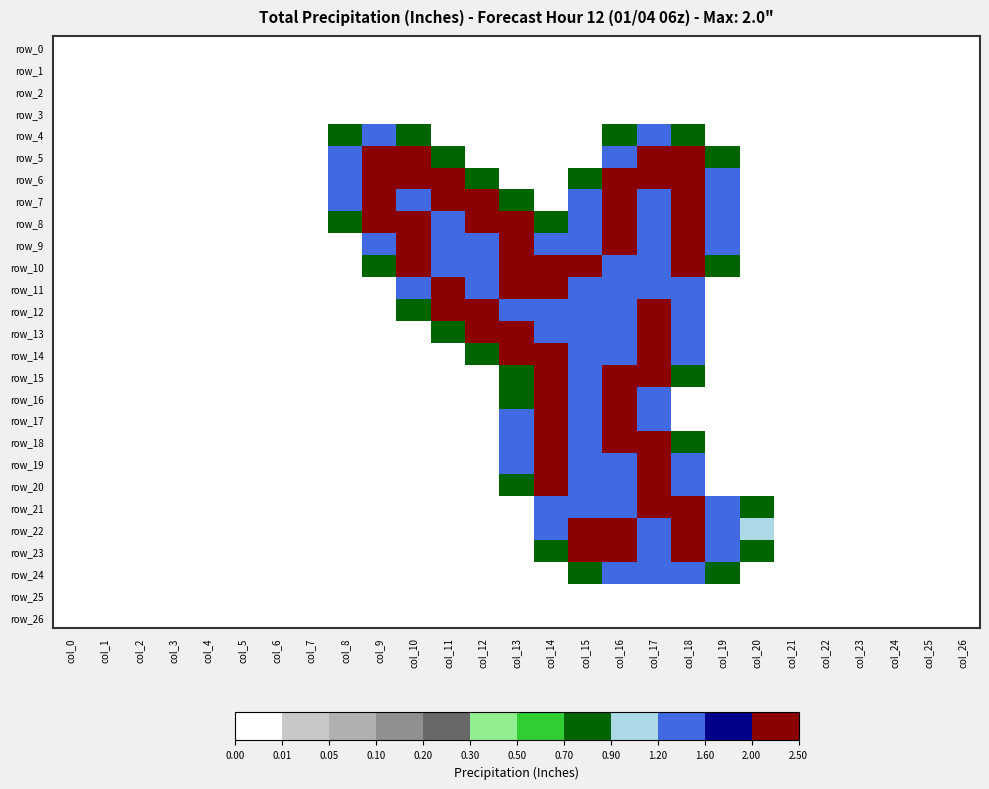

Reading left to right, list all the values displayed in this chart.

row_0: col_0=0.0	col_1=0.0	col_2=0.0	col_3=0.0	col_4=0.0	col_5=0.0	col_6=0.0	col_7=0.0	col_8=0.0	col_9=0.0	col_10=0.0	col_11=0.0	col_12=0.0	col_13=0.0	col_14=0.0	col_15=0.0	col_16=0.0	col_17=0.0	col_18=0.0	col_19=0.0	col_20=0.0	col_21=0.0	col_22=0.0	col_23=0.0	col_24=0.0	col_25=0.0	col_26=0.0
row_1: col_0=0.0	col_1=0.0	col_2=0.0	col_3=0.0	col_4=0.0	col_5=0.0	col_6=0.0	col_7=0.0	col_8=0.0	col_9=0.0	col_10=0.0	col_11=0.0	col_12=0.0	col_13=0.0	col_14=0.0	col_15=0.0	col_16=0.0	col_17=0.0	col_18=0.0	col_19=0.0	col_20=0.0	col_21=0.0	col_22=0.0	col_23=0.0	col_24=0.0	col_25=0.0	col_26=0.0
row_2: col_0=0.0	col_1=0.0	col_2=0.0	col_3=0.0	col_4=0.0	col_5=0.0	col_6=0.0	col_7=0.0	col_8=0.0	col_9=0.0	col_10=0.0	col_11=0.0	col_12=0.0	col_13=0.0	col_14=0.0	col_15=0.0	col_16=0.0	col_17=0.0	col_18=0.0	col_19=0.0	col_20=0.0	col_21=0.0	col_22=0.0	col_23=0.0	col_24=0.0	col_25=0.0	col_26=0.0
row_3: col_0=0.0	col_1=0.0	col_2=0.0	col_3=0.0	col_4=0.0	col_5=0.0	col_6=0.0	col_7=0.0	col_8=0.0	col_9=0.0	col_10=0.0	col_11=0.0	col_12=0.0	col_13=0.0	col_14=0.0	col_15=0.0	col_16=0.0	col_17=0.0	col_18=0.0	col_19=0.0	col_20=0.0	col_21=0.0	col_22=0.0	col_23=0.0	col_24=0.0	col_25=0.0	col_26=0.0
row_4: col_0=0.0	col_1=0.0	col_2=0.0	col_3=0.0	col_4=0.0	col_5=0.0	col_6=0.0	col_7=0.0	col_8=0.8	col_9=1.5	col_10=0.8	col_11=0.0	col_12=0.0	col_13=0.0	col_14=0.0	col_15=0.0	col_16=0.8	col_17=1.5	col_18=0.8	col_19=0.0	col_20=0.0	col_21=0.0	col_22=0.0	col_23=0.0	col_24=0.0	col_25=0.0	col_26=0.0
row_5: col_0=0.0	col_1=0.0	col_2=0.0	col_3=0.0	col_4=0.0	col_5=0.0	col_6=0.0	col_7=0.0	col_8=1.5	col_9=2.0	col_10=2.0	col_11=0.8	col_12=0.0	col_13=0.0	col_14=0.0	col_15=0.0	col_16=1.5	col_17=2.0	col_18=2.0	col_19=0.8	col_20=0.0	col_21=0.0	col_22=0.0	col_23=0.0	col_24=0.0	col_25=0.0	col_26=0.0
row_6: col_0=0.0	col_1=0.0	col_2=0.0	col_3=0.0	col_4=0.0	col_5=0.0	col_6=0.0	col_7=0.0	col_8=1.5	col_9=2.0	col_10=2.0	col_11=2.0	col_12=0.8	col_13=0.0	col_14=0.0	col_15=0.8	col_16=2.0	col_17=2.0	col_18=2.0	col_19=1.5	col_20=0.0	col_21=0.0	col_22=0.0	col_23=0.0	col_24=0.0	col_25=0.0	col_26=0.0
row_7: col_0=0.0	col_1=0.0	col_2=0.0	col_3=0.0	col_4=0.0	col_5=0.0	col_6=0.0	col_7=0.0	col_8=1.5	col_9=2.0	col_10=1.5	col_11=2.0	col_12=2.0	col_13=0.8	col_14=0.0	col_15=1.5	col_16=2.0	col_17=1.5	col_18=2.0	col_19=1.5	col_20=0.0	col_21=0.0	col_22=0.0	col_23=0.0	col_24=0.0	col_25=0.0	col_26=0.0
row_8: col_0=0.0	col_1=0.0	col_2=0.0	col_3=0.0	col_4=0.0	col_5=0.0	col_6=0.0	col_7=0.0	col_8=0.8	col_9=2.0	col_10=2.0	col_11=1.5	col_12=2.0	col_13=2.0	col_14=0.8	col_15=1.5	col_16=2.0	col_17=1.5	col_18=2.0	col_19=1.5	col_20=0.0	col_21=0.0	col_22=0.0	col_23=0.0	col_24=0.0	col_25=0.0	col_26=0.0
row_9: col_0=0.0	col_1=0.0	col_2=0.0	col_3=0.0	col_4=0.0	col_5=0.0	col_6=0.0	col_7=0.0	col_8=0.0	col_9=1.5	col_10=2.0	col_11=1.5	col_12=1.5	col_13=2.0	col_14=1.5	col_15=1.5	col_16=2.0	col_17=1.5	col_18=2.0	col_19=1.5	col_20=0.0	col_21=0.0	col_22=0.0	col_23=0.0	col_24=0.0	col_25=0.0	col_26=0.0
row_10: col_0=0.0	col_1=0.0	col_2=0.0	col_3=0.0	col_4=0.0	col_5=0.0	col_6=0.0	col_7=0.0	col_8=0.0	col_9=0.8	col_10=2.0	col_11=1.5	col_12=1.5	col_13=2.0	col_14=2.0	col_15=2.0	col_16=1.5	col_17=1.5	col_18=2.0	col_19=0.8	col_20=0.0	col_21=0.0	col_22=0.0	col_23=0.0	col_24=0.0	col_25=0.0	col_26=0.0
row_11: col_0=0.0	col_1=0.0	col_2=0.0	col_3=0.0	col_4=0.0	col_5=0.0	col_6=0.0	col_7=0.0	col_8=0.0	col_9=0.0	col_10=1.5	col_11=2.0	col_12=1.5	col_13=2.0	col_14=2.0	col_15=1.5	col_16=1.5	col_17=1.5	col_18=1.5	col_19=0.0	col_20=0.0	col_21=0.0	col_22=0.0	col_23=0.0	col_24=0.0	col_25=0.0	col_26=0.0
row_12: col_0=0.0	col_1=0.0	col_2=0.0	col_3=0.0	col_4=0.0	col_5=0.0	col_6=0.0	col_7=0.0	col_8=0.0	col_9=0.0	col_10=0.8	col_11=2.0	col_12=2.0	col_13=1.5	col_14=1.5	col_15=1.5	col_16=1.5	col_17=2.0	col_18=1.5	col_19=0.0	col_20=0.0	col_21=0.0	col_22=0.0	col_23=0.0	col_24=0.0	col_25=0.0	col_26=0.0
row_13: col_0=0.0	col_1=0.0	col_2=0.0	col_3=0.0	col_4=0.0	col_5=0.0	col_6=0.0	col_7=0.0	col_8=0.0	col_9=0.0	col_10=0.0	col_11=0.8	col_12=2.0	col_13=2.0	col_14=1.5	col_15=1.5	col_16=1.5	col_17=2.0	col_18=1.5	col_19=0.0	col_20=0.0	col_21=0.0	col_22=0.0	col_23=0.0	col_24=0.0	col_25=0.0	col_26=0.0
row_14: col_0=0.0	col_1=0.0	col_2=0.0	col_3=0.0	col_4=0.0	col_5=0.0	col_6=0.0	col_7=0.0	col_8=0.0	col_9=0.0	col_10=0.0	col_11=0.0	col_12=0.8	col_13=2.0	col_14=2.0	col_15=1.5	col_16=1.5	col_17=2.0	col_18=1.5	col_19=0.0	col_20=0.0	col_21=0.0	col_22=0.0	col_23=0.0	col_24=0.0	col_25=0.0	col_26=0.0
row_15: col_0=0.0	col_1=0.0	col_2=0.0	col_3=0.0	col_4=0.0	col_5=0.0	col_6=0.0	col_7=0.0	col_8=0.0	col_9=0.0	col_10=0.0	col_11=0.0	col_12=0.0	col_13=0.8	col_14=2.0	col_15=1.5	col_16=2.0	col_17=2.0	col_18=0.8	col_19=0.0	col_20=0.0	col_21=0.0	col_22=0.0	col_23=0.0	col_24=0.0	col_25=0.0	col_26=0.0
row_16: col_0=0.0	col_1=0.0	col_2=0.0	col_3=0.0	col_4=0.0	col_5=0.0	col_6=0.0	col_7=0.0	col_8=0.0	col_9=0.0	col_10=0.0	col_11=0.0	col_12=0.0	col_13=0.8	col_14=2.0	col_15=1.5	col_16=2.0	col_17=1.5	col_18=0.0	col_19=0.0	col_20=0.0	col_21=0.0	col_22=0.0	col_23=0.0	col_24=0.0	col_25=0.0	col_26=0.0
row_17: col_0=0.0	col_1=0.0	col_2=0.0	col_3=0.0	col_4=0.0	col_5=0.0	col_6=0.0	col_7=0.0	col_8=0.0	col_9=0.0	col_10=0.0	col_11=0.0	col_12=0.0	col_13=1.5	col_14=2.0	col_15=1.5	col_16=2.0	col_17=1.5	col_18=0.0	col_19=0.0	col_20=0.0	col_21=0.0	col_22=0.0	col_23=0.0	col_24=0.0	col_25=0.0	col_26=0.0
row_18: col_0=0.0	col_1=0.0	col_2=0.0	col_3=0.0	col_4=0.0	col_5=0.0	col_6=0.0	col_7=0.0	col_8=0.0	col_9=0.0	col_10=0.0	col_11=0.0	col_12=0.0	col_13=1.5	col_14=2.0	col_15=1.5	col_16=2.0	col_17=2.0	col_18=0.8	col_19=0.0	col_20=0.0	col_21=0.0	col_22=0.0	col_23=0.0	col_24=0.0	col_25=0.0	col_26=0.0
row_19: col_0=0.0	col_1=0.0	col_2=0.0	col_3=0.0	col_4=0.0	col_5=0.0	col_6=0.0	col_7=0.0	col_8=0.0	col_9=0.0	col_10=0.0	col_11=0.0	col_12=0.0	col_13=1.5	col_14=2.0	col_15=1.5	col_16=1.5	col_17=2.0	col_18=1.5	col_19=0.0	col_20=0.0	col_21=0.0	col_22=0.0	col_23=0.0	col_24=0.0	col_25=0.0	col_26=0.0
row_20: col_0=0.0	col_1=0.0	col_2=0.0	col_3=0.0	col_4=0.0	col_5=0.0	col_6=0.0	col_7=0.0	col_8=0.0	col_9=0.0	col_10=0.0	col_11=0.0	col_12=0.0	col_13=0.8	col_14=2.0	col_15=1.5	col_16=1.5	col_17=2.0	col_18=1.5	col_19=0.0	col_20=0.0	col_21=0.0	col_22=0.0	col_23=0.0	col_24=0.0	col_25=0.0	col_26=0.0
row_21: col_0=0.0	col_1=0.0	col_2=0.0	col_3=0.0	col_4=0.0	col_5=0.0	col_6=0.0	col_7=0.0	col_8=0.0	col_9=0.0	col_10=0.0	col_11=0.0	col_12=0.0	col_13=0.0	col_14=1.5	col_15=1.5	col_16=1.5	col_17=2.0	col_18=2.0	col_19=1.5	col_20=0.8	col_21=0.0	col_22=0.0	col_23=0.0	col_24=0.0	col_25=0.0	col_26=0.0
row_22: col_0=0.0	col_1=0.0	col_2=0.0	col_3=0.0	col_4=0.0	col_5=0.0	col_6=0.0	col_7=0.0	col_8=0.0	col_9=0.0	col_10=0.0	col_11=0.0	col_12=0.0	col_13=0.0	col_14=1.5	col_15=2.0	col_16=2.0	col_17=1.5	col_18=2.0	col_19=1.5	col_20=1.0	col_21=0.0	col_22=0.0	col_23=0.0	col_24=0.0	col_25=0.0	col_26=0.0
row_23: col_0=0.0	col_1=0.0	col_2=0.0	col_3=0.0	col_4=0.0	col_5=0.0	col_6=0.0	col_7=0.0	col_8=0.0	col_9=0.0	col_10=0.0	col_11=0.0	col_12=0.0	col_13=0.0	col_14=0.8	col_15=2.0	col_16=2.0	col_17=1.5	col_18=2.0	col_19=1.5	col_20=0.8	col_21=0.0	col_22=0.0	col_23=0.0	col_24=0.0	col_25=0.0	col_26=0.0
row_24: col_0=0.0	col_1=0.0	col_2=0.0	col_3=0.0	col_4=0.0	col_5=0.0	col_6=0.0	col_7=0.0	col_8=0.0	col_9=0.0	col_10=0.0	col_11=0.0	col_12=0.0	col_13=0.0	col_14=0.0	col_15=0.8	col_16=1.5	col_17=1.5	col_18=1.5	col_19=0.8	col_20=0.0	col_21=0.0	col_22=0.0	col_23=0.0	col_24=0.0	col_25=0.0	col_26=0.0
row_25: col_0=0.0	col_1=0.0	col_2=0.0	col_3=0.0	col_4=0.0	col_5=0.0	col_6=0.0	col_7=0.0	col_8=0.0	col_9=0.0	col_10=0.0	col_11=0.0	col_12=0.0	col_13=0.0	col_14=0.0	col_15=0.0	col_16=0.0	col_17=0.0	col_18=0.0	col_19=0.0	col_20=0.0	col_21=0.0	col_22=0.0	col_23=0.0	col_24=0.0	col_25=0.0	col_26=0.0
row_26: col_0=0.0	col_1=0.0	col_2=0.0	col_3=0.0	col_4=0.0	col_5=0.0	col_6=0.0	col_7=0.0	col_8=0.0	col_9=0.0	col_10=0.0	col_11=0.0	col_12=0.0	col_13=0.0	col_14=0.0	col_15=0.0	col_16=0.0	col_17=0.0	col_18=0.0	col_19=0.0	col_20=0.0	col_21=0.0	col_22=0.0	col_23=0.0	col_24=0.0	col_25=0.0	col_26=0.0